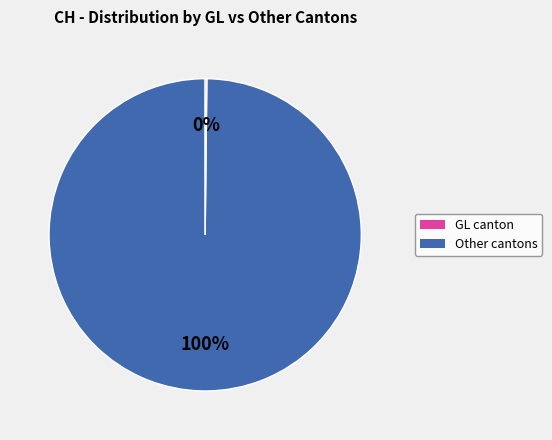

Is there any slice that represents more than half of the pie?

Yes